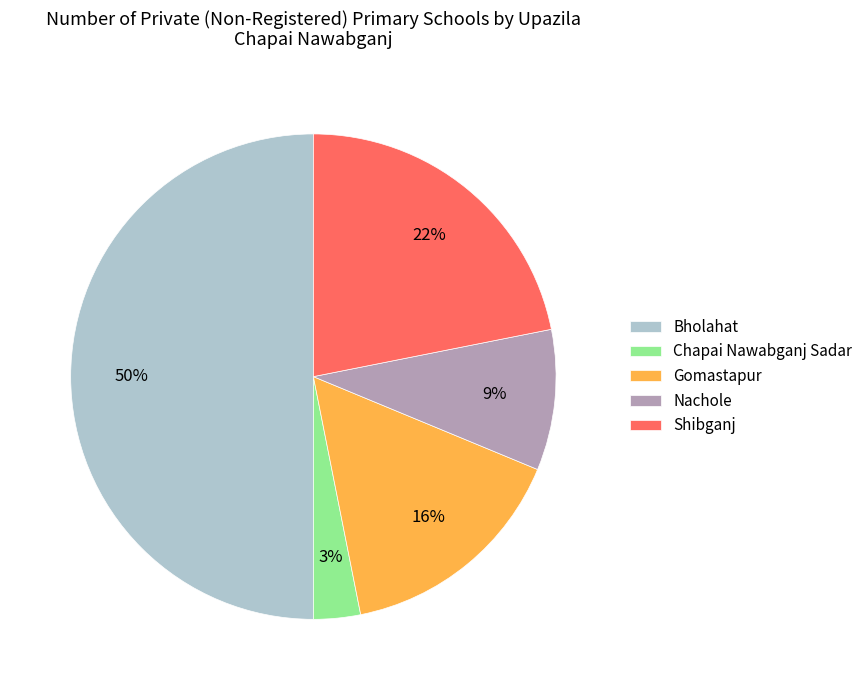

Count the number of slices in the pie.

5